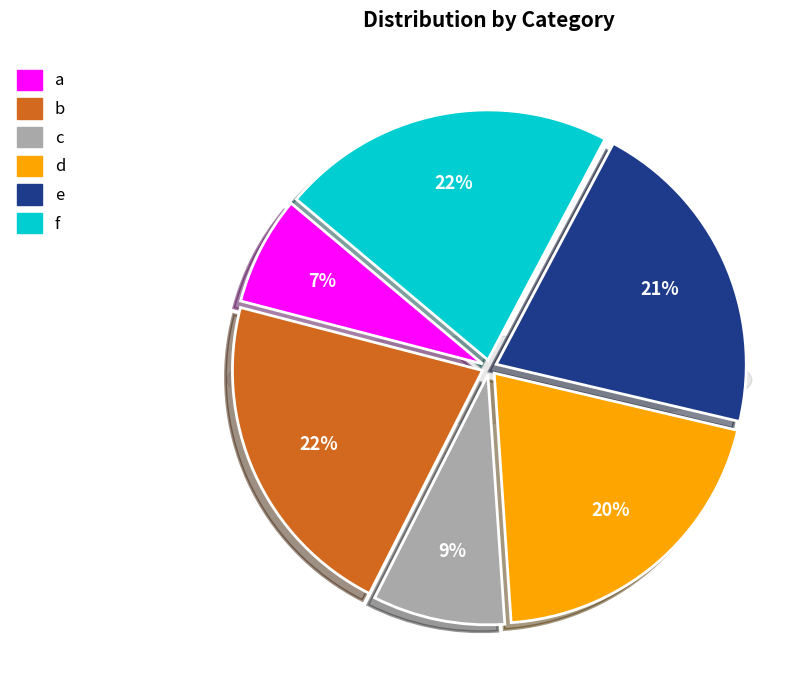

Rank the categories by value from highest to lowest.

f, b, e, d, c, a